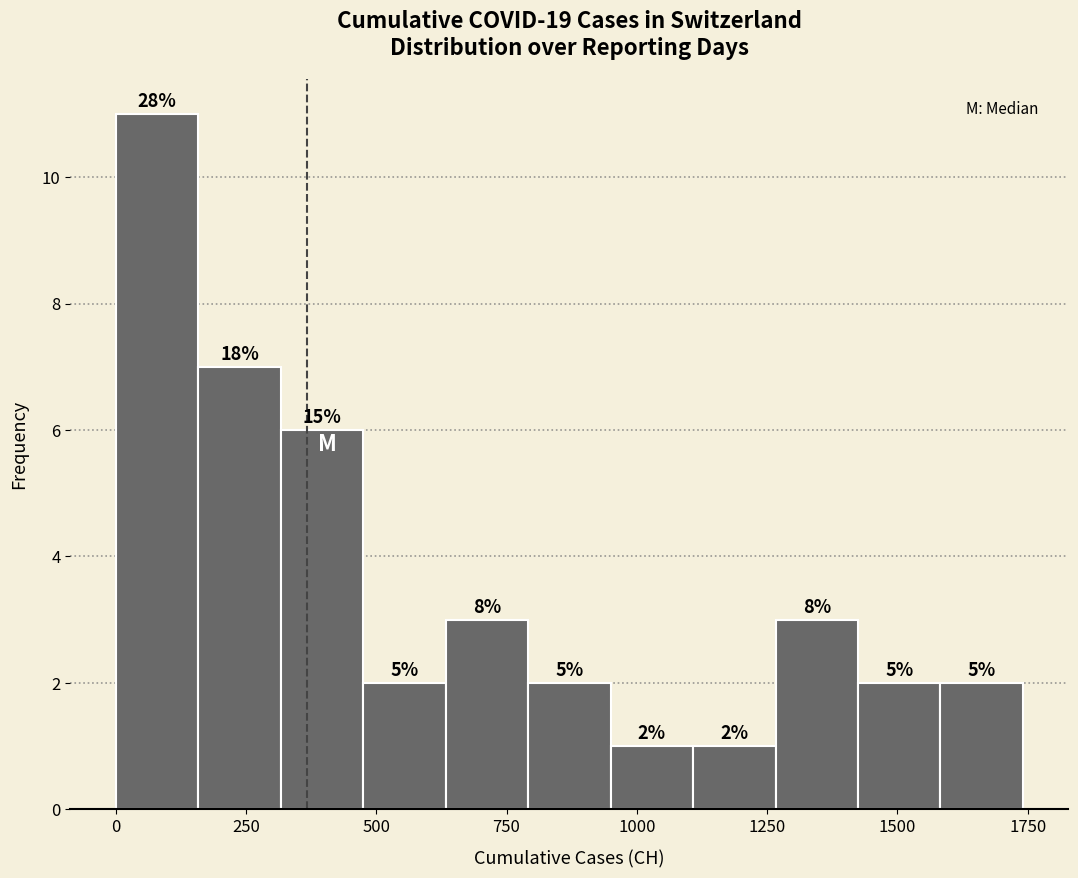

Around what value on the x-axis is the tallest bar? Give the approximate position of its centre, as read against the axis.

100